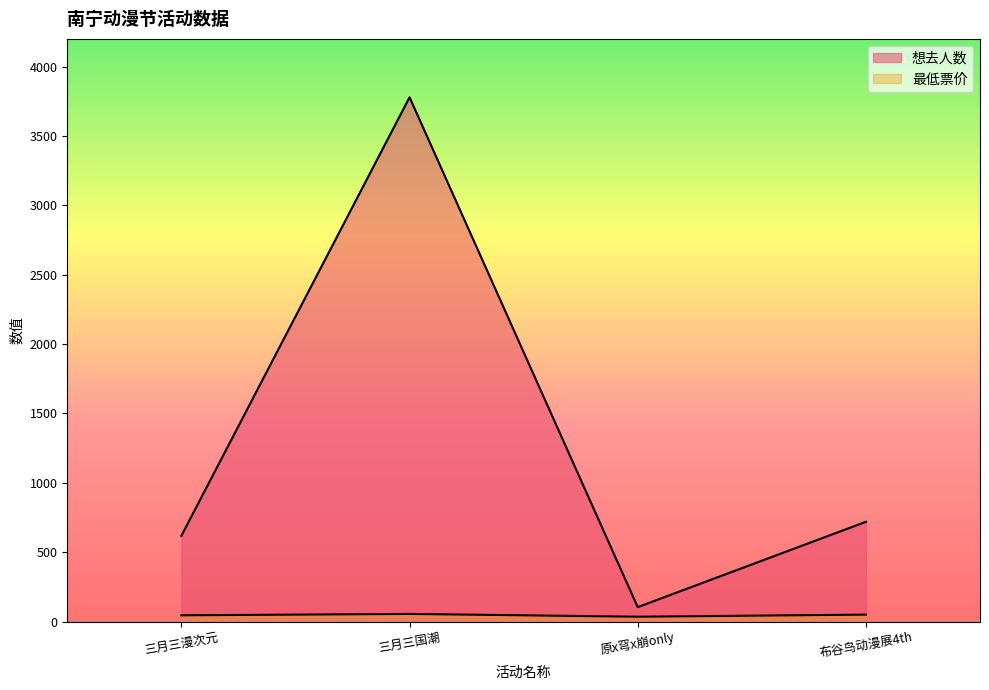

Count the number of categories in the chart.

4